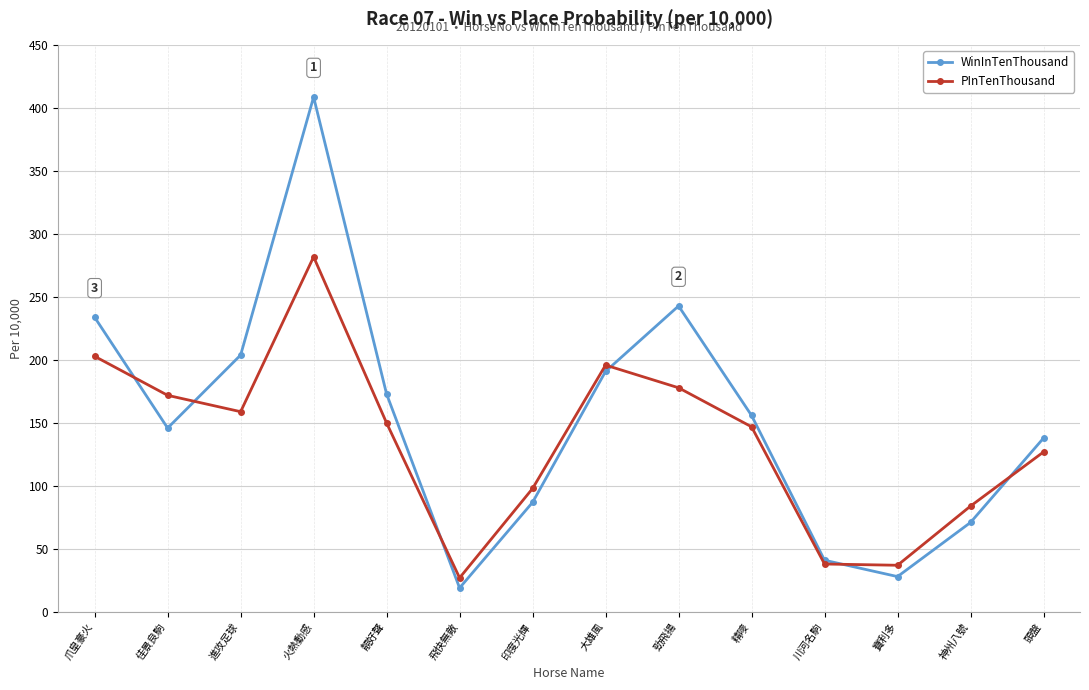

Rank the series at 勁飛揚 from highest to lowest value.

WinInTenThousand, PInTenThousand